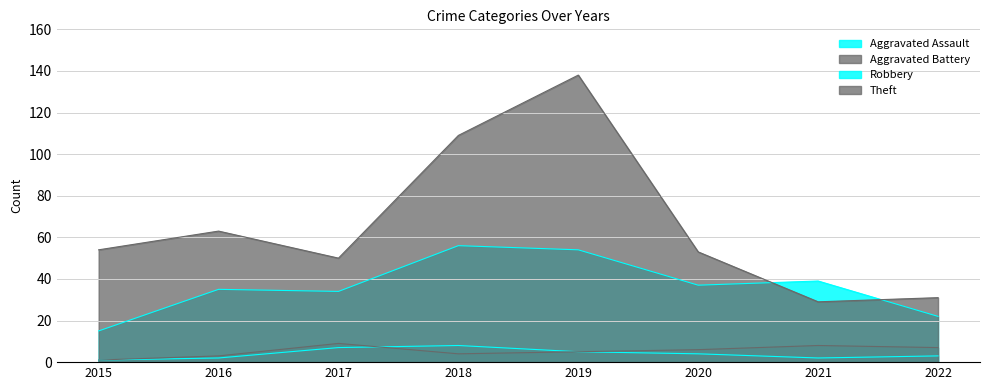

What is the sum of the Robbery values at 2022 and 2017?

56